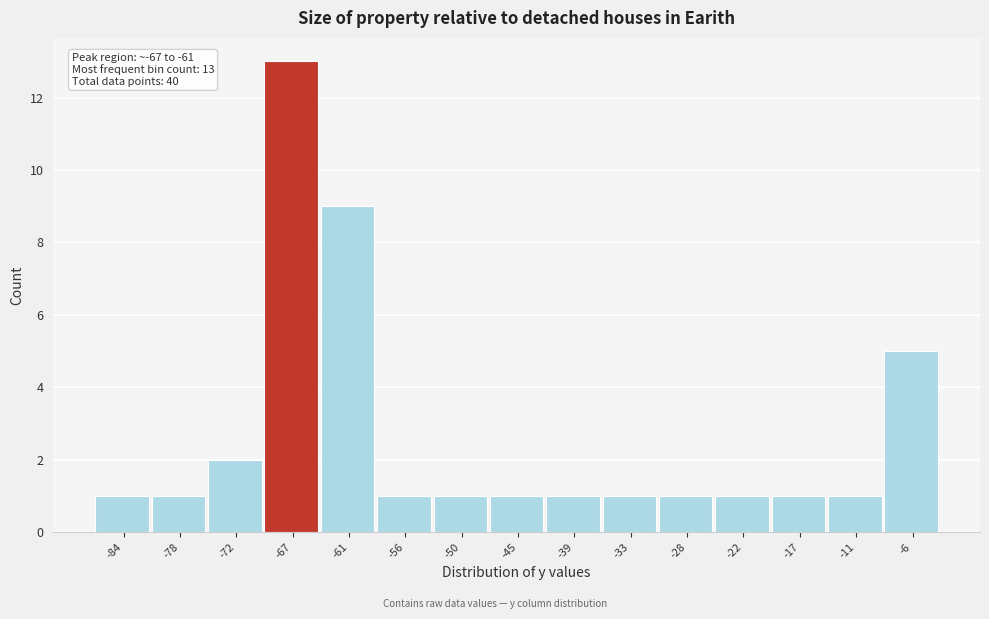

Reading left to right, what are all the values shown in this chart?

1	1	2	13	9	1	1	1	1	1	1	1	1	1	5